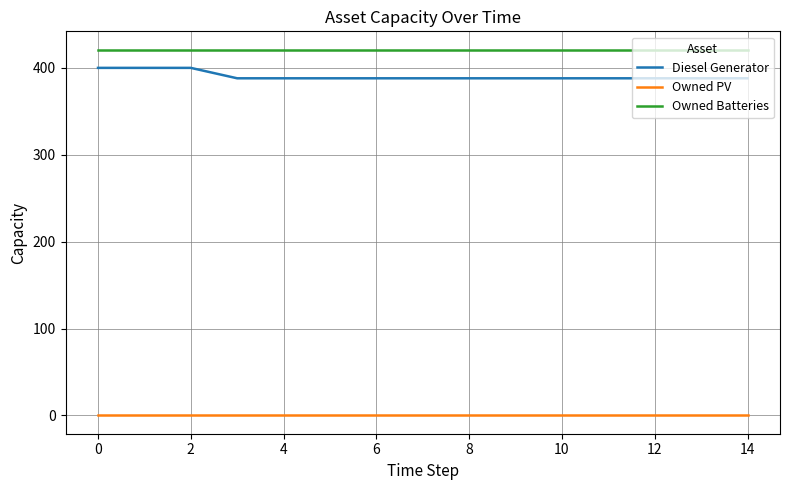

Which series has the largest total across all categories?

Owned Batteries